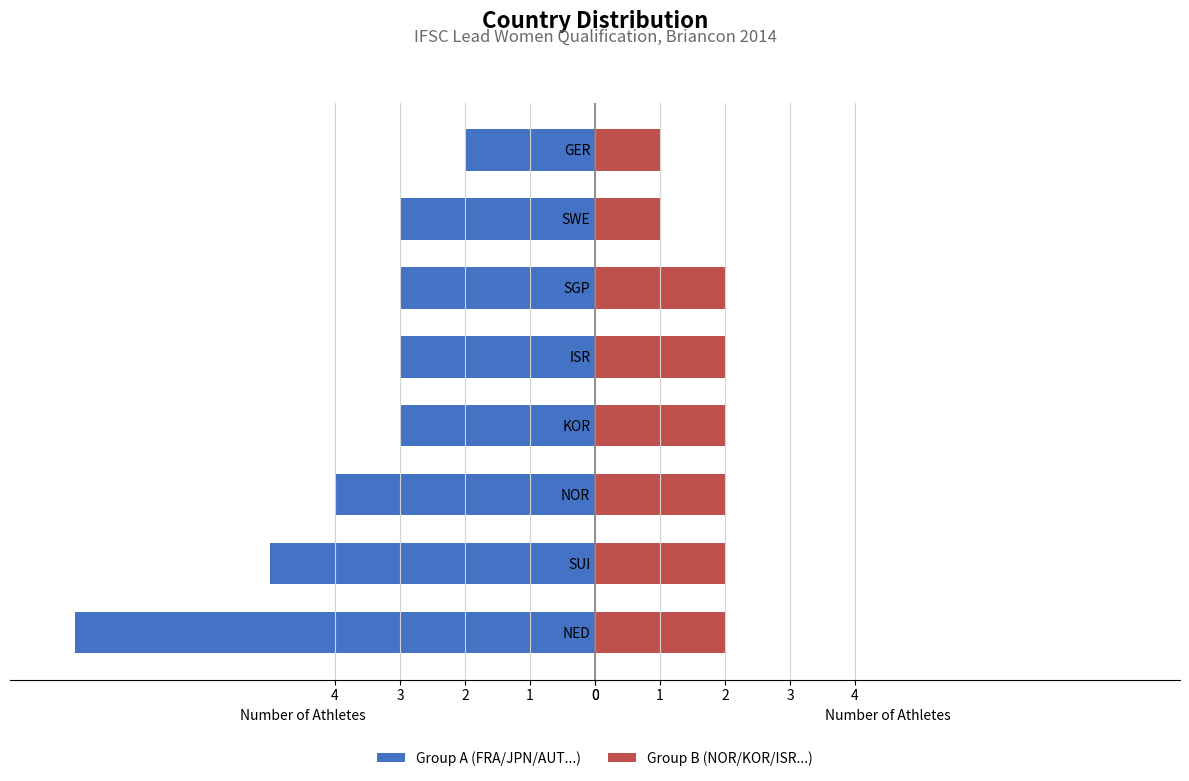

Does the chart contain stacked bars?

No